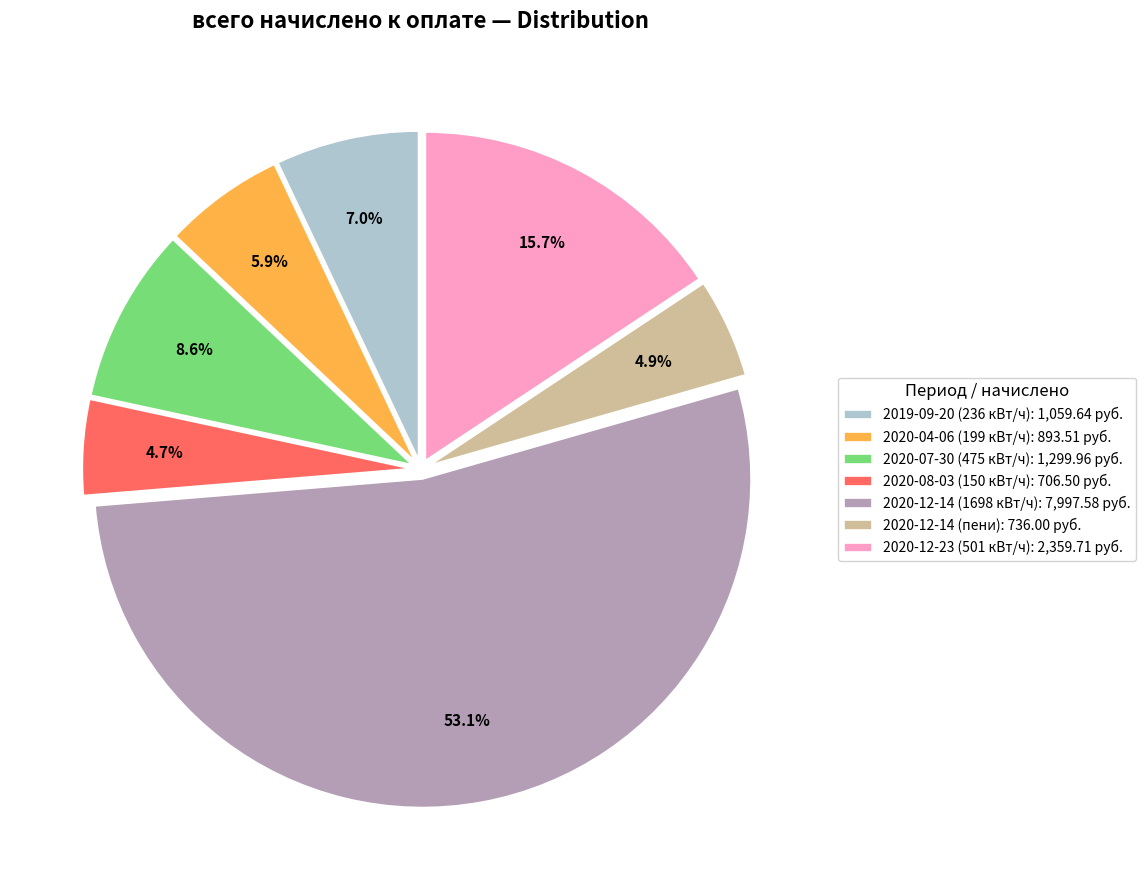

Approximately how many times larger is the value at 2020-12-14 (пени): 736.00 руб. compared to 2019-09-20 (236 кВт/ч): 1,059.64 руб.?

0.7